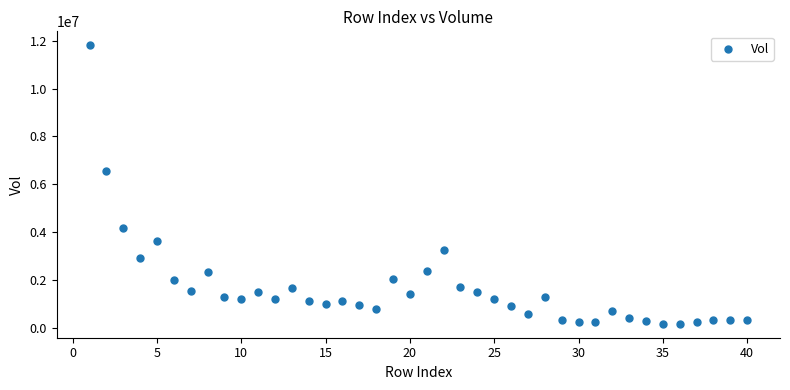

What Y value in the scatter plot is closest to 5994054?

6544036